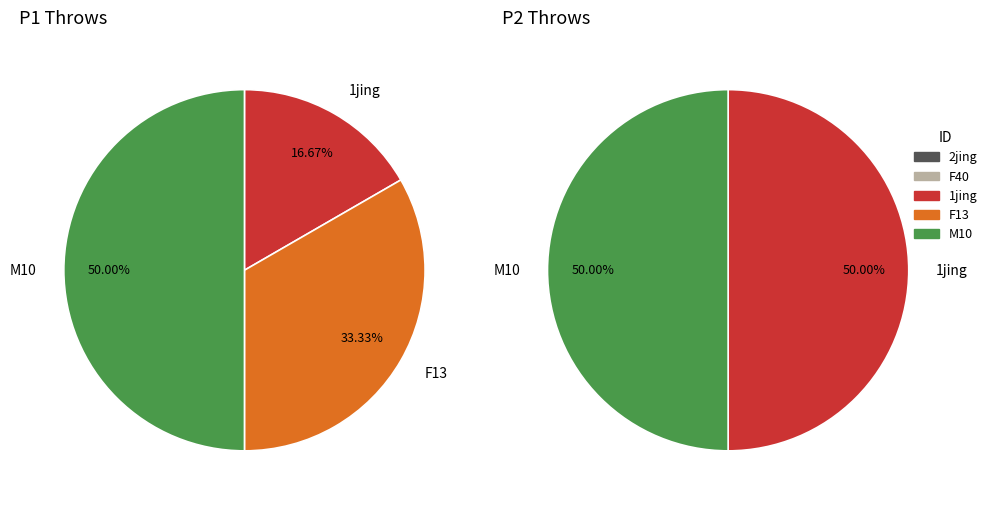

Is there any slice that represents more than half of the pie?

No